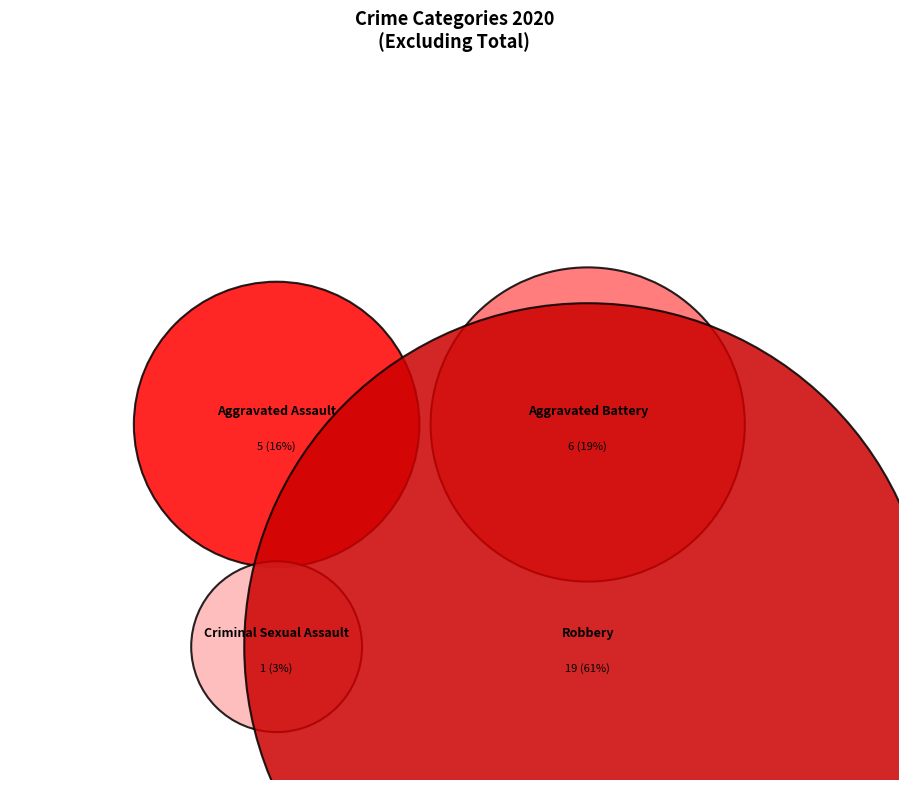

To the nearest percent, what is the difference between the Robbery and Aggravated Battery slice percentages?

42%